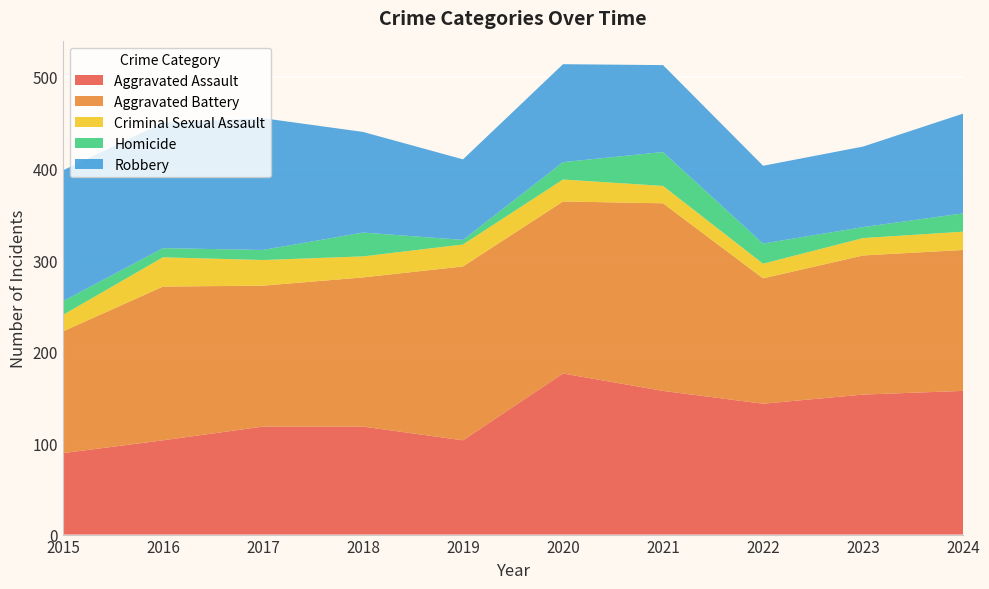

Reading left to right, what are all the values shown in this chart?

Aggravated Assault: 89	103	118	118	103	176	157	143	153	157
Aggravated Battery: 133	168	154	163	190	188	205	137	152	154
Criminal Sexual Assault: 18	32	28	23	24	24	19	16	19	20
Homicide: 15	10	11	26	5	19	37	22	12	20
Robbery: 143	137	144	110	88	107	95	85	88	109